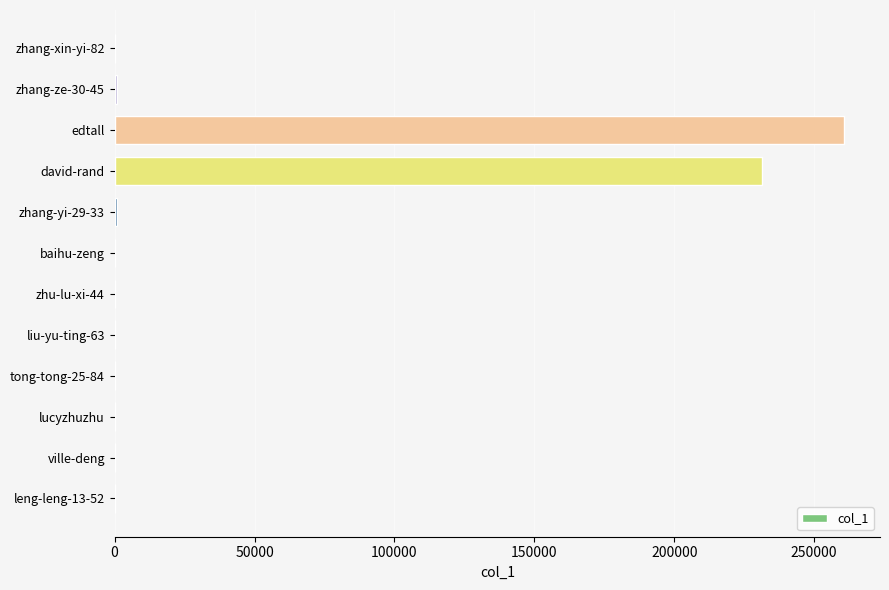

What is the sum of all values?

494088